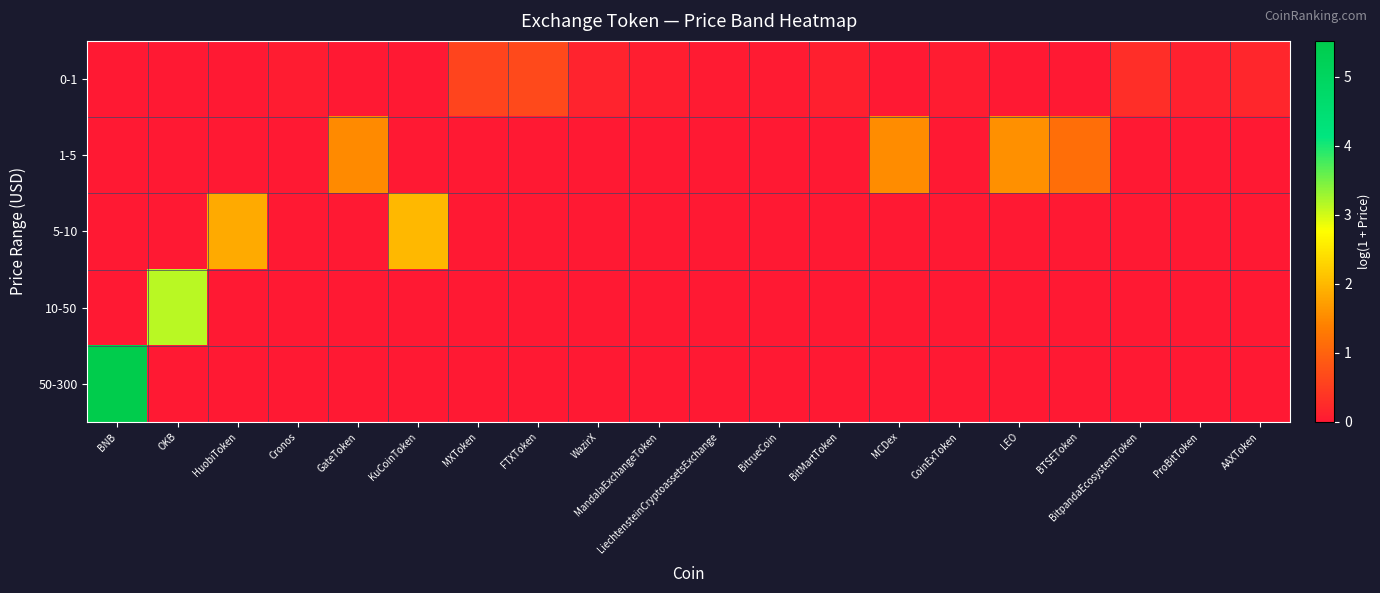

Reading left to right, transcribe all the data shown in this chart.

0-1: BNB=0.0	OKB=0.0	HuobiToken=0.0	Cronos=0.1	GateToken=0.0	KuCoinToken=0.0	MXToken=0.6	FTXToken=0.7	WazirX=0.1	MandalaExchangeToken=0.1	LiechtensteinCryptoassetsExchange=0.0	BitrueCoin=0.0	BitMartToken=0.1	MCDex=0.0	CoinExToken=0.0	LEO=0.0	BTSEToken=0.0	BitpandaEcosystemToken=0.3	ProBitToken=0.1	AAXToken=0.2
1-5: BNB=0.0	OKB=0.0	HuobiToken=0.0	Cronos=0.0	GateToken=1.5	KuCoinToken=0.0	MXToken=0.0	FTXToken=0.0	WazirX=0.0	MandalaExchangeToken=0.0	LiechtensteinCryptoassetsExchange=0.0	BitrueCoin=0.0	BitMartToken=0.0	MCDex=1.5	CoinExToken=0.0	LEO=1.6	BTSEToken=1.1	BitpandaEcosystemToken=0.0	ProBitToken=0.0	AAXToken=0.0
5-10: BNB=0.0	OKB=0.0	HuobiToken=1.8	Cronos=0.0	GateToken=0.0	KuCoinToken=2.0	MXToken=0.0	FTXToken=0.0	WazirX=0.0	MandalaExchangeToken=0.0	LiechtensteinCryptoassetsExchange=0.0	BitrueCoin=0.0	BitMartToken=0.0	MCDex=0.0	CoinExToken=0.0	LEO=0.0	BTSEToken=0.0	BitpandaEcosystemToken=0.0	ProBitToken=0.0	AAXToken=0.0
10-50: BNB=0.0	OKB=3.1	HuobiToken=0.0	Cronos=0.0	GateToken=0.0	KuCoinToken=0.0	MXToken=0.0	FTXToken=0.0	WazirX=0.0	MandalaExchangeToken=0.0	LiechtensteinCryptoassetsExchange=0.0	BitrueCoin=0.0	BitMartToken=0.0	MCDex=0.0	CoinExToken=0.0	LEO=0.0	BTSEToken=0.0	BitpandaEcosystemToken=0.0	ProBitToken=0.0	AAXToken=0.0
50-300: BNB=5.5	OKB=0.0	HuobiToken=0.0	Cronos=0.0	GateToken=0.0	KuCoinToken=0.0	MXToken=0.0	FTXToken=0.0	WazirX=0.0	MandalaExchangeToken=0.0	LiechtensteinCryptoassetsExchange=0.0	BitrueCoin=0.0	BitMartToken=0.0	MCDex=0.0	CoinExToken=0.0	LEO=0.0	BTSEToken=0.0	BitpandaEcosystemToken=0.0	ProBitToken=0.0	AAXToken=0.0